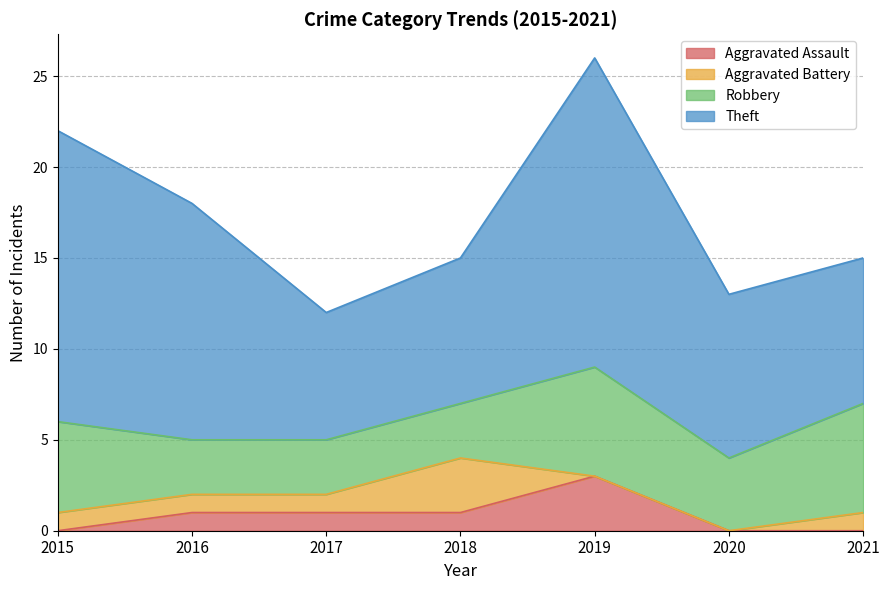

Reading left to right, transcribe all the data shown in this chart.

Aggravated Assault: 0	1	1	1	3	0	0
Aggravated Battery: 1	1	1	3	0	0	1
Robbery: 5	3	3	3	6	4	6
Theft: 16	13	7	8	17	9	8